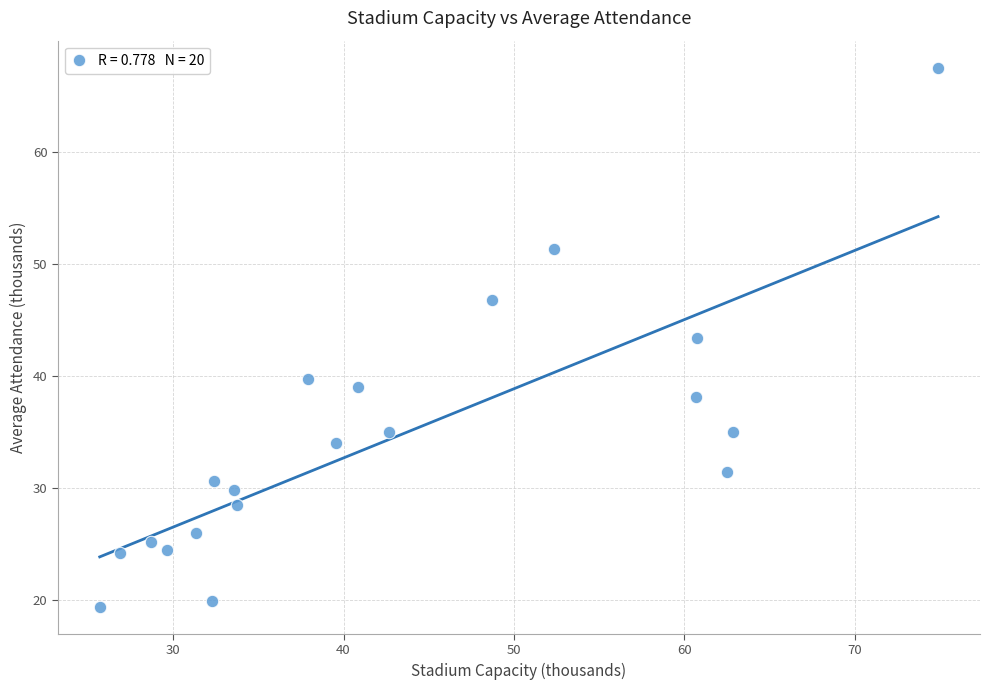

What is the range of X values (max minus min)?

49.2